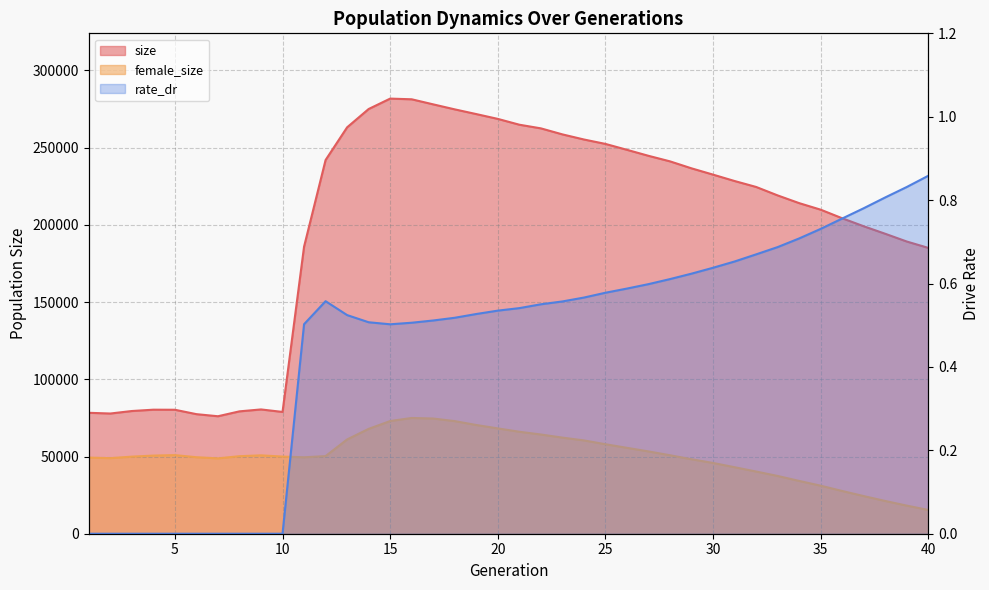

How many rate_dr values are between 0 and 1?

40